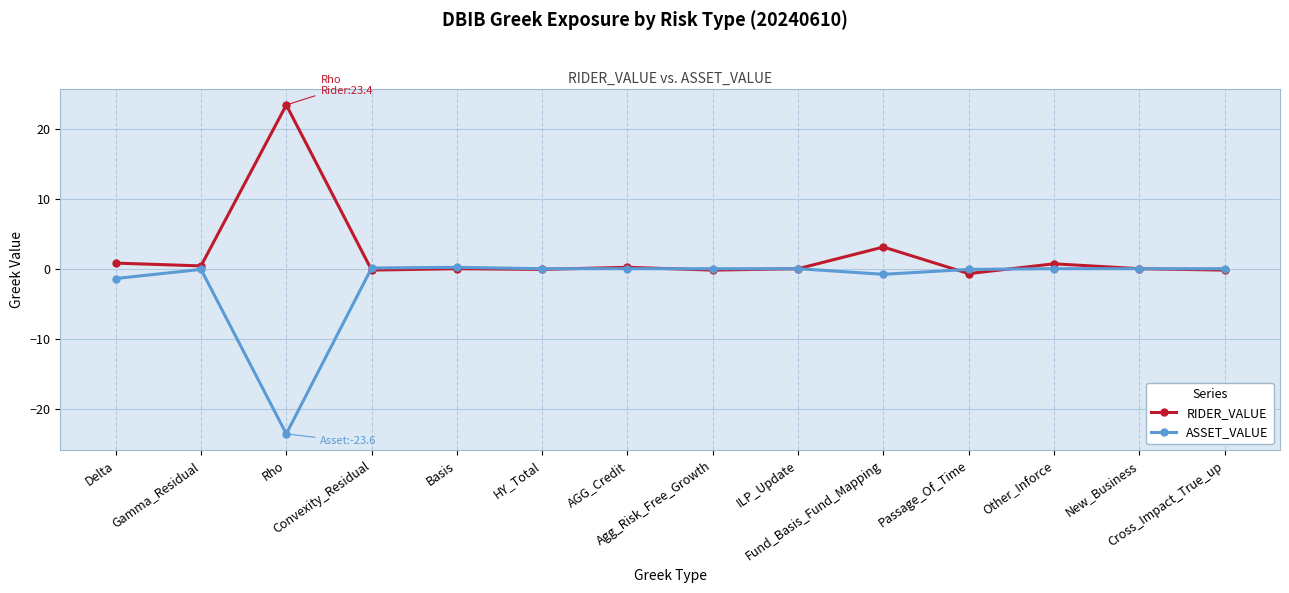

At which label does RIDER_VALUE reach its peak?

Rho